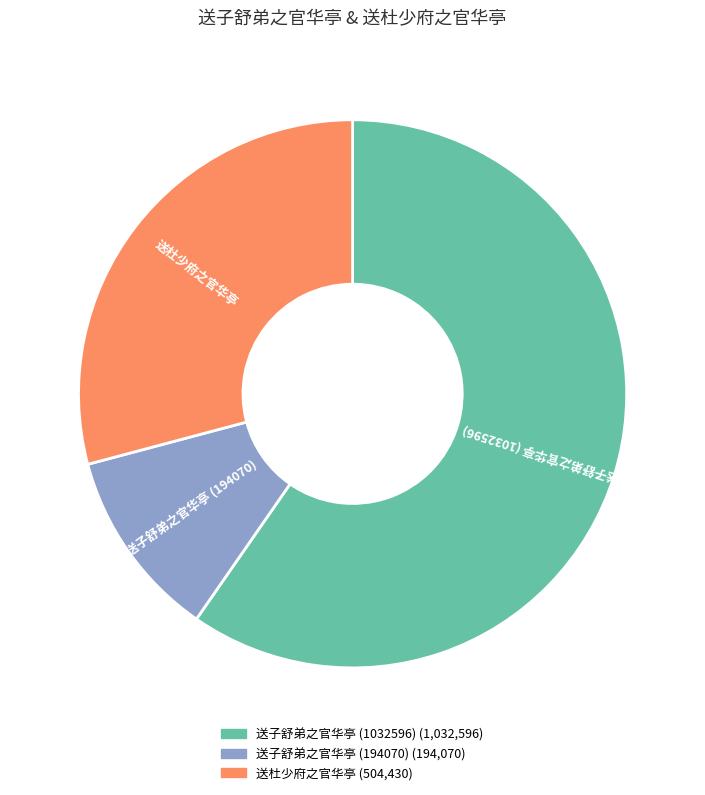

Approximately how many times larger is the value at 送子舒弟之官华亭 (1032596) compared to 送杜少府之官华亭?

2.0